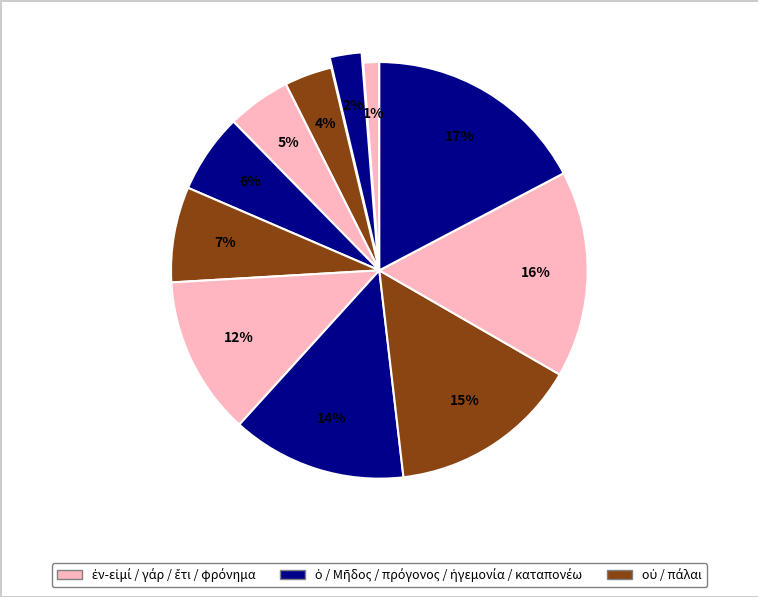

Count the number of slices in the pie.

11